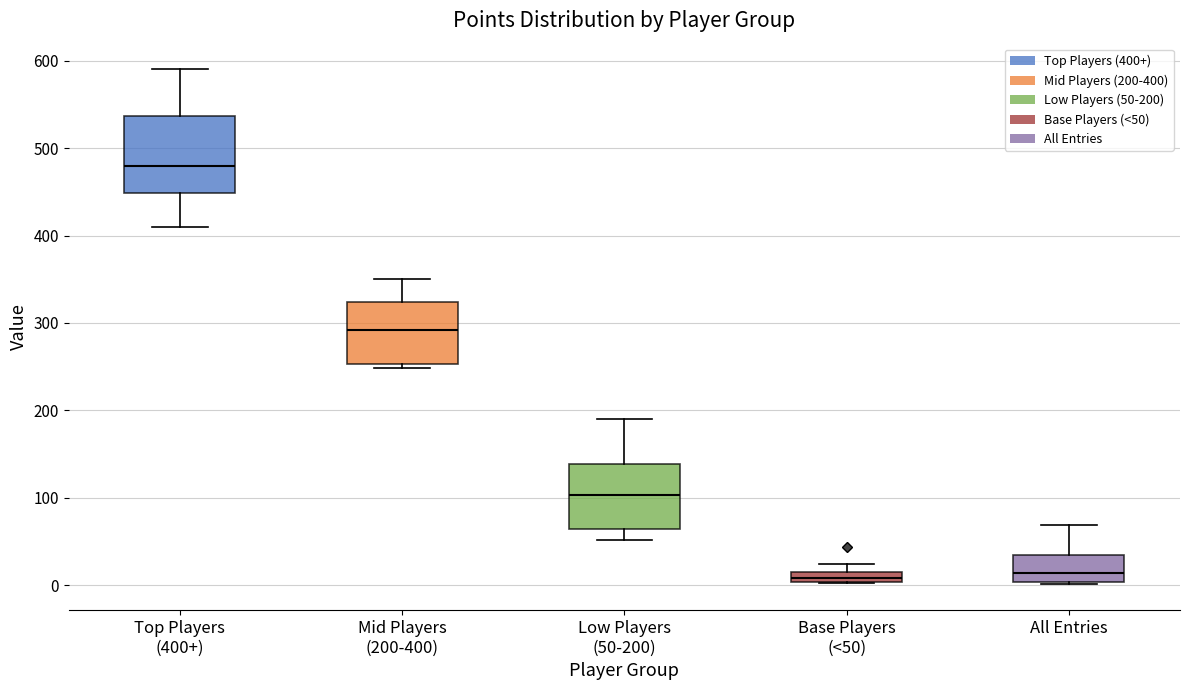

Where does the lower whisker of the box for Top Players (400+) end on the y-axis? The values are not printed on the chart, so give them approximately, as read against the axis.

410